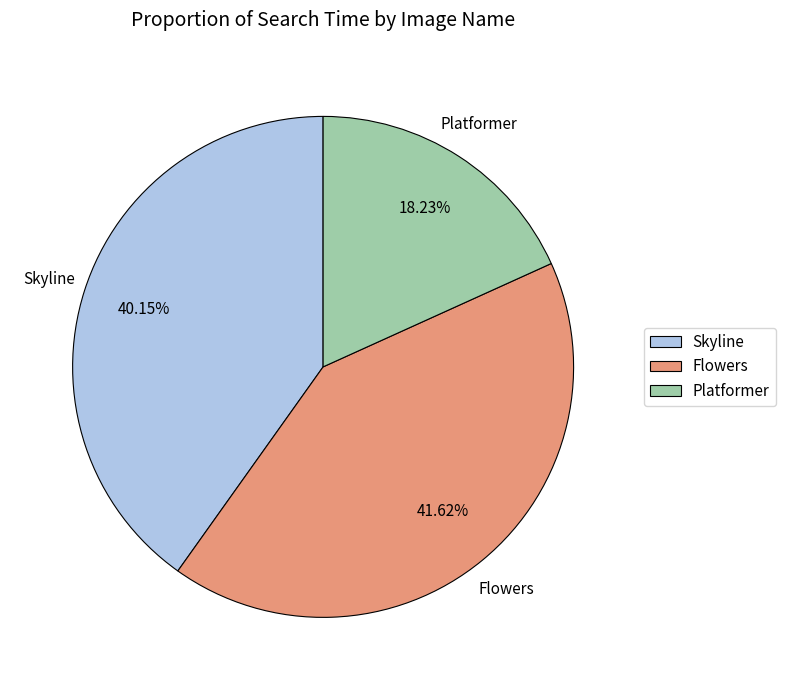

Does Skyline account for over 50% of the chart?

No